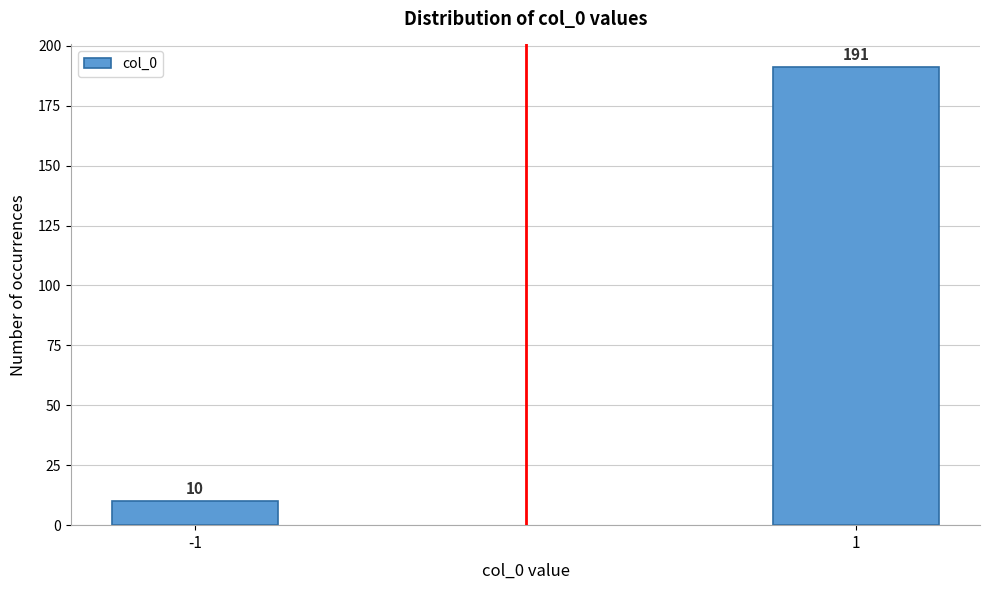

Reading left to right, list all the values displayed in this chart.

10	191